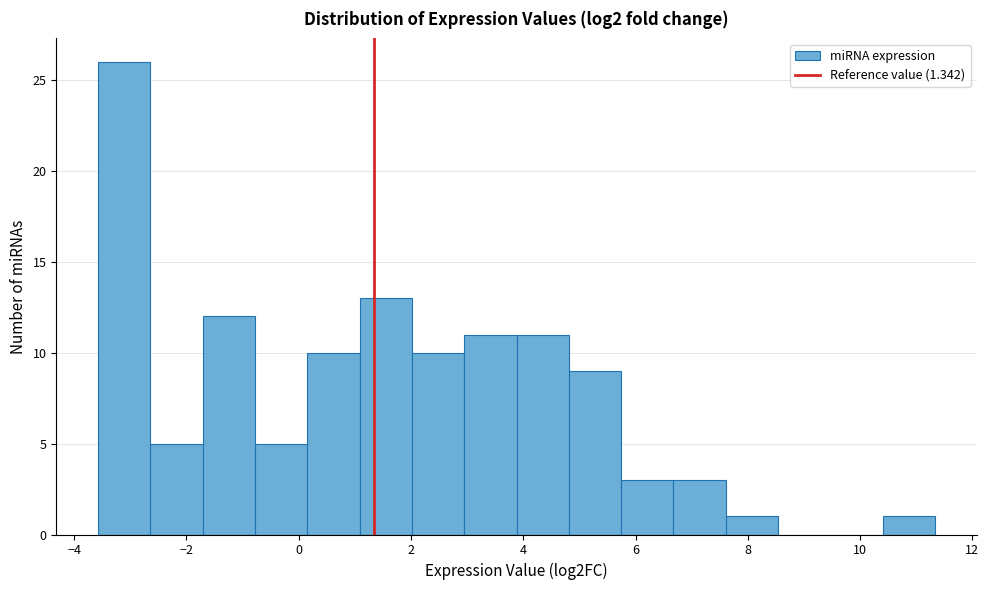

Reading left to right, list every bar in this chart as the range it spans on the x-axis followed by its height. Neither the bar edges nor the heights are printed on the chart, so give them approximately, as read against the axes.

-3.6 to -2.6: 26
-2.6 to -1.8: 5
-1.8 to -0.8: 12
-0.8 to 0.2: 5
0.2 to 1.0: 10
1.0 to 2.0: 13
2.0 to 3.0: 10
3.0 to 3.8: 11
3.8 to 4.8: 11
4.8 to 5.8: 9
5.8 to 6.6: 3
6.6 to 7.6: 3
7.6 to 8.6: 1
8.6 to 9.4: 0
9.4 to 10.4: 0
10.4 to 11.4: 1